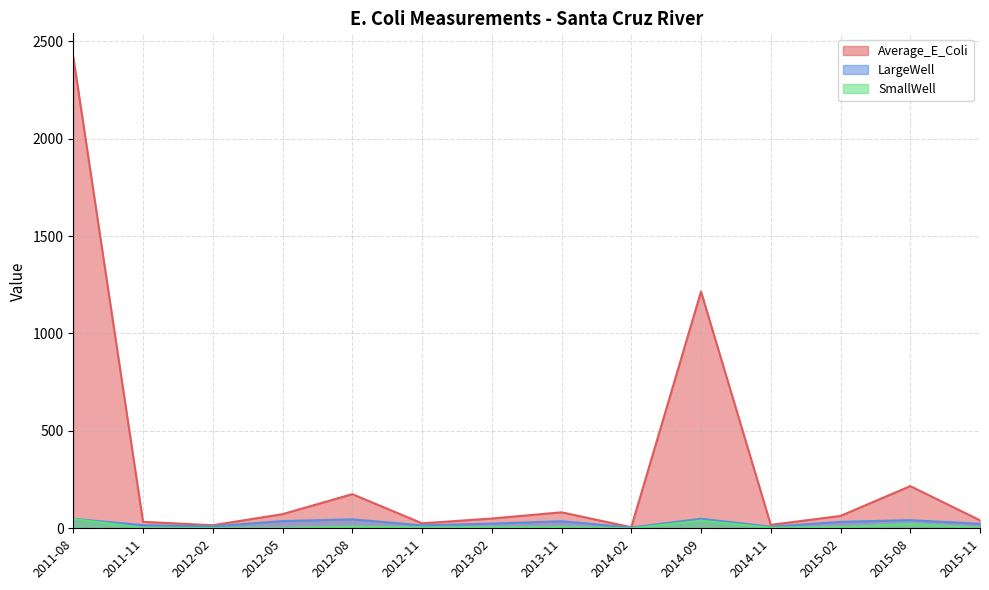

The SmallWell series shows 8.7 at 2013-02. True or false?

False